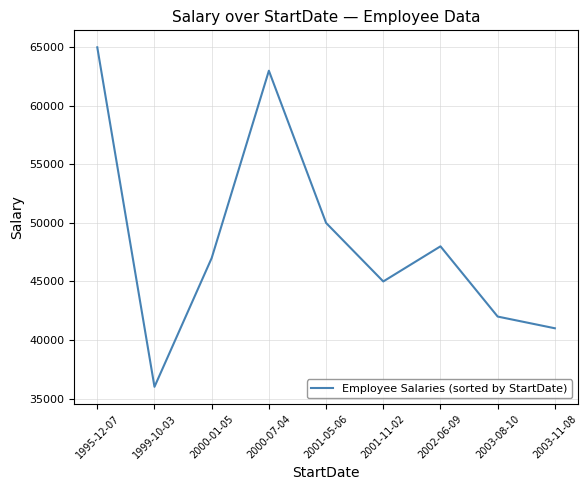

List the labels in order of value, smallest first.

1999-10-03, 2003-11-08, 2003-08-10, 2001-11-02, 2000-01-05, 2002-06-09, 2001-05-06, 2000-07-04, 1995-12-07